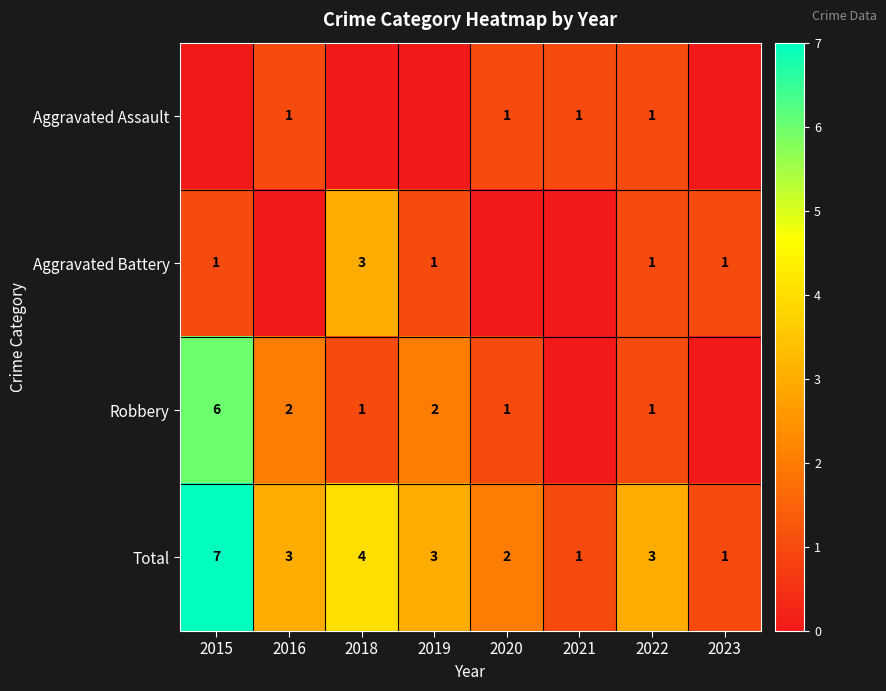

Which category has the highest value in the Total series?

2015